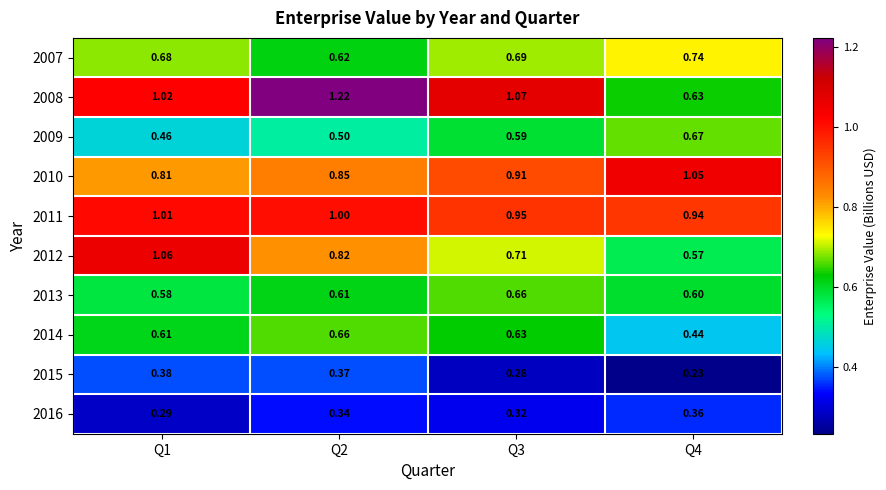

Which series has the largest range (max minus min)?

2008